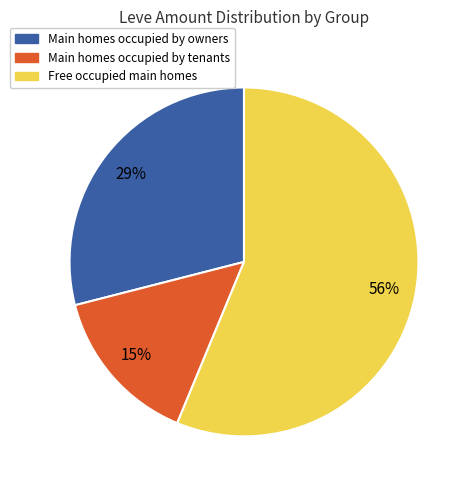

How many slices are in this pie chart?

3